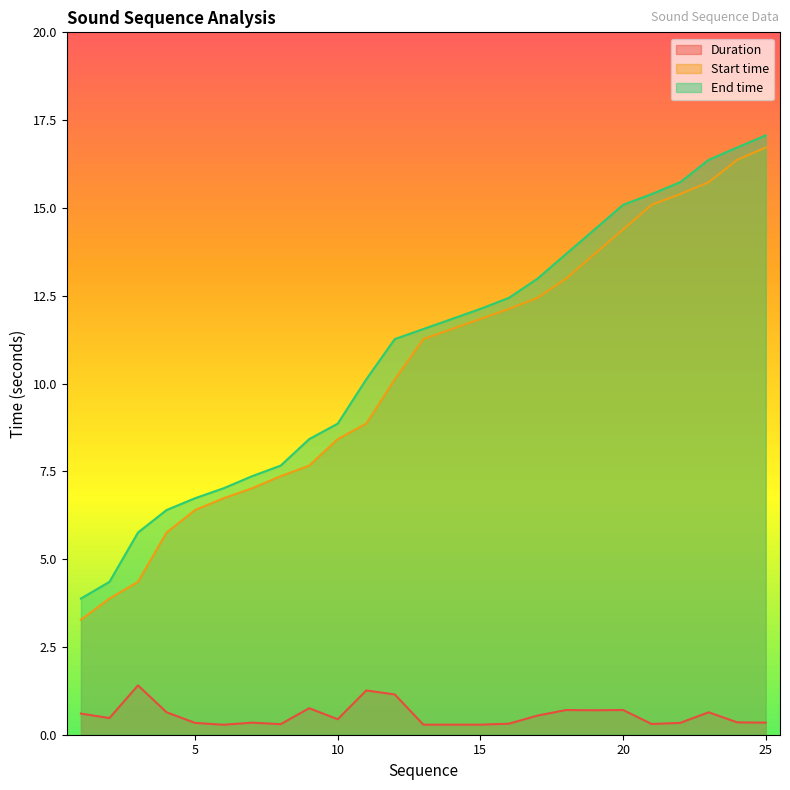

Reading left to right, what are all the values shown in this chart?

Duration: 0.6	0.5	1.4	0.6	0.3	0.3	0.3	0.3	0.8	0.4	1.3	1.1	0.3	0.3	0.3	0.3	0.5	0.7	0.7	0.7	0.3	0.3	0.6	0.4	0.3
Start time: 3.3	3.9	4.4	5.8	6.4	6.7	7.0	7.4	7.7	8.4	8.9	10.1	11.3	11.6	11.8	12.1	12.4	13.0	13.7	14.4	15.1	15.4	15.7	16.4	16.7
End time: 3.9	4.4	5.8	6.4	6.7	7.0	7.4	7.7	8.4	8.9	10.1	11.3	11.6	11.8	12.1	12.4	13.0	13.7	14.4	15.1	15.4	15.7	16.4	16.7	17.1